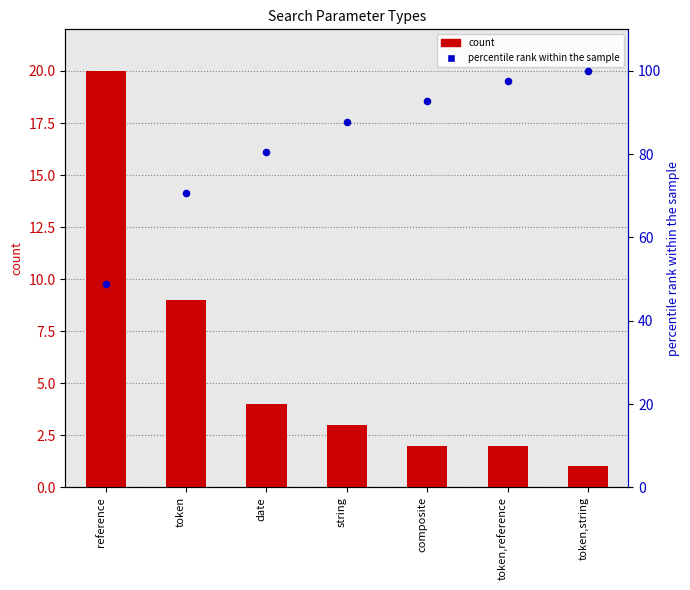

What are all the series names shown in the legend?

count, percentile rank within the sample